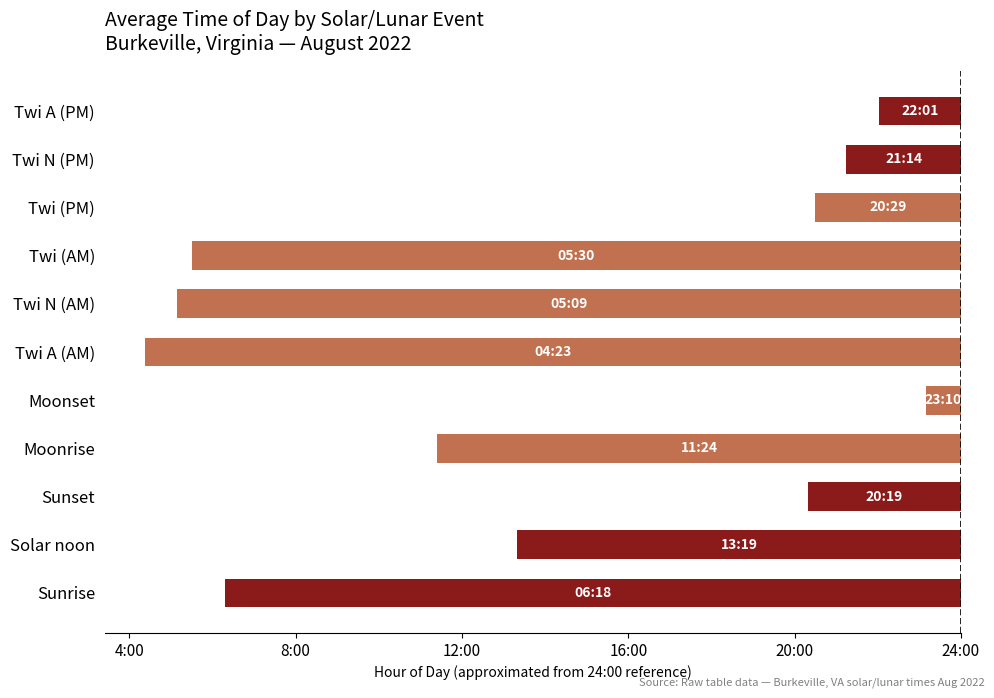

Which category has the lowest value across all series?

Twi A (AM)